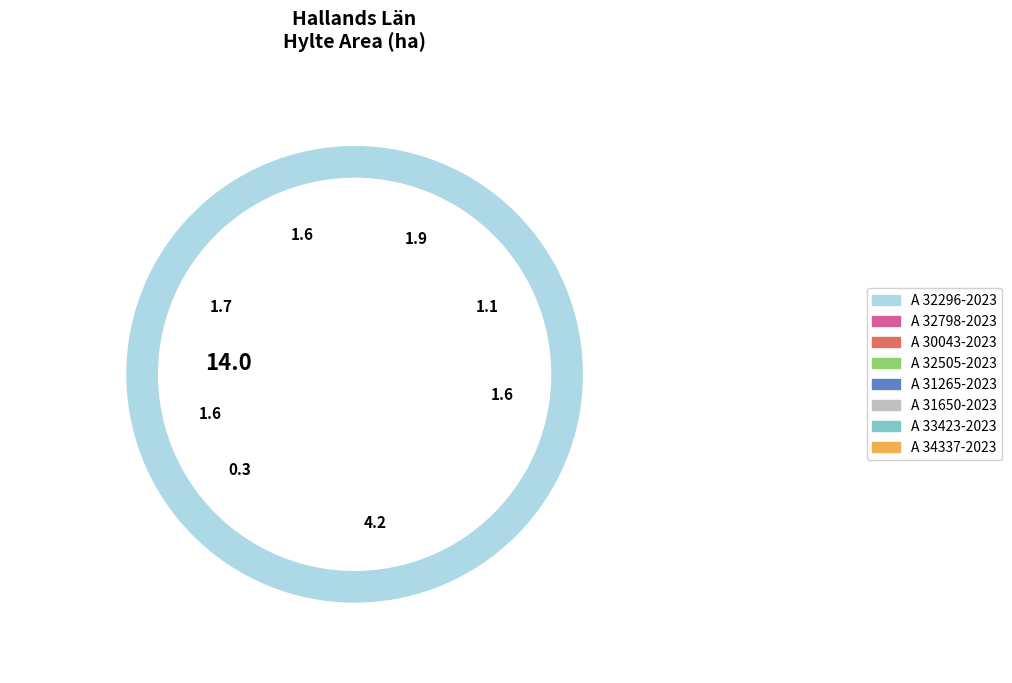

Is it true that A 34337-2023 is 11% of the pie?

True